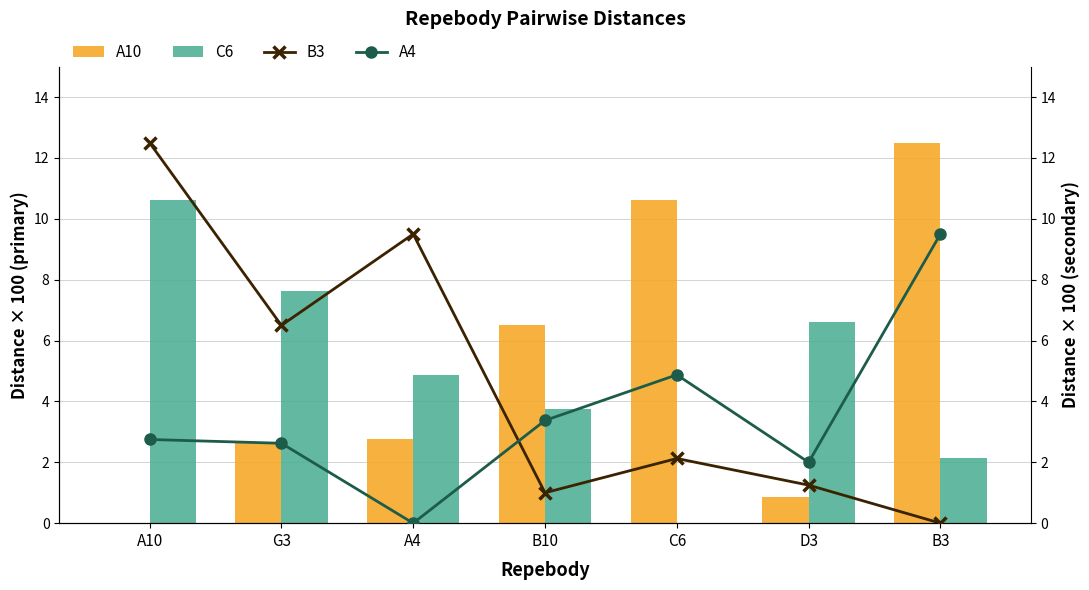

What is the difference between the maximum and minimum values in the A4 series?

9.5